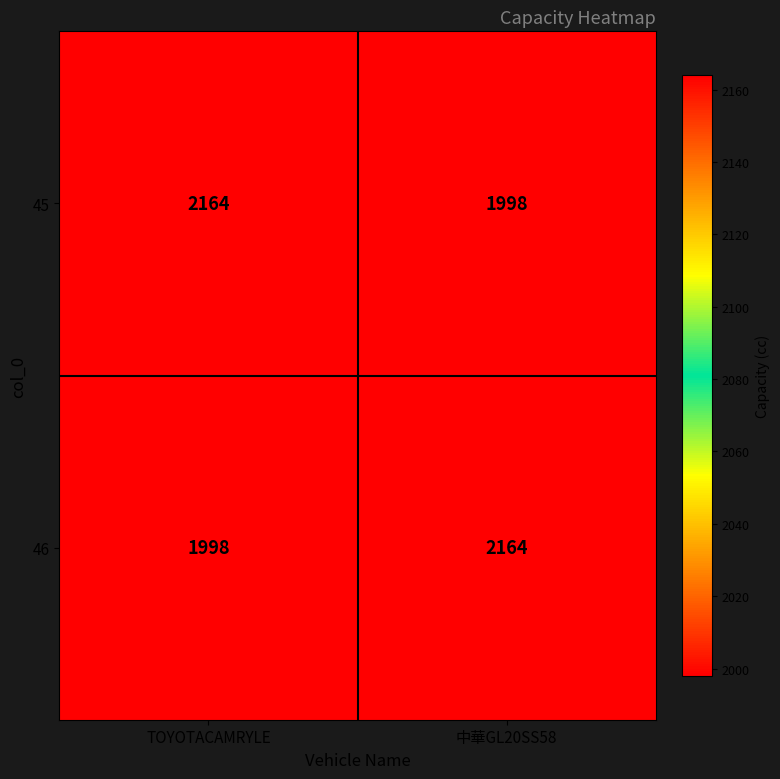

What is the approximate value of 45 at 中華GL20SS58?

1998